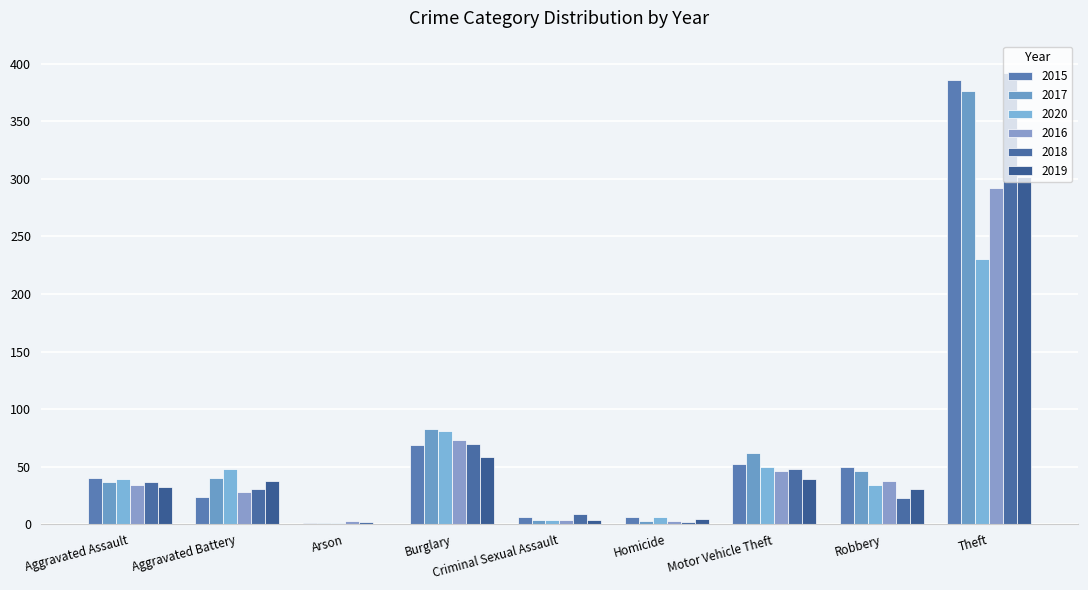

Where is 2019 nearest to the value 151?

Burglary